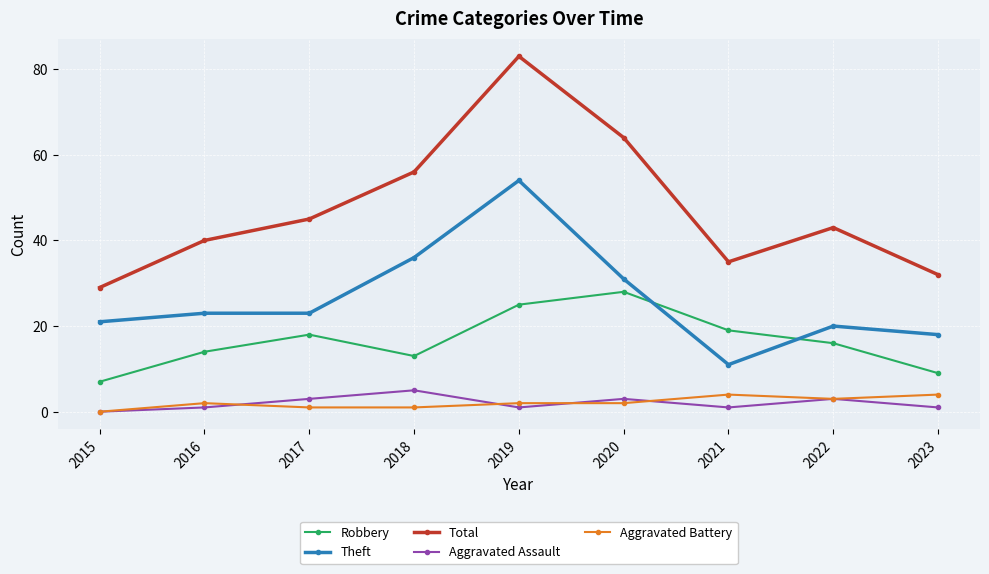

Which series changed the most between 2019 and 2021?

Total